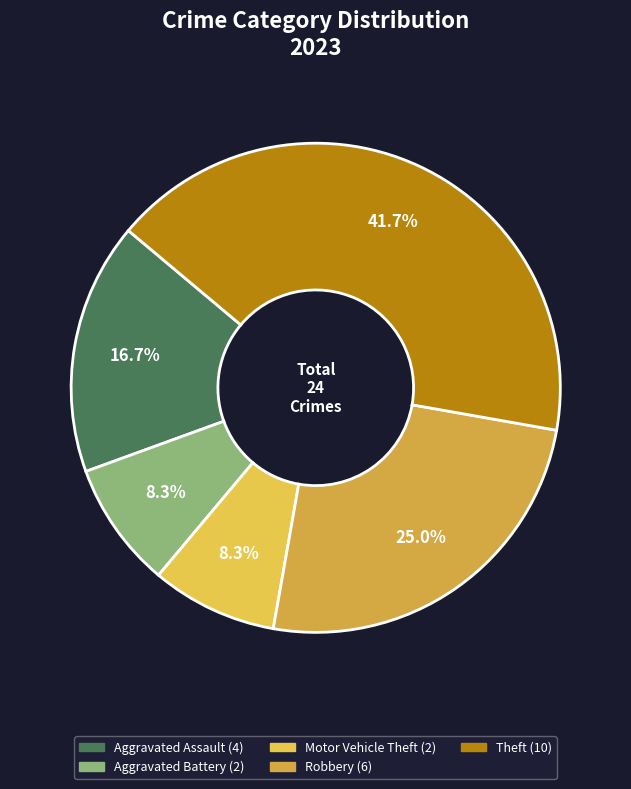

What is the largest slice in the pie chart?

Theft